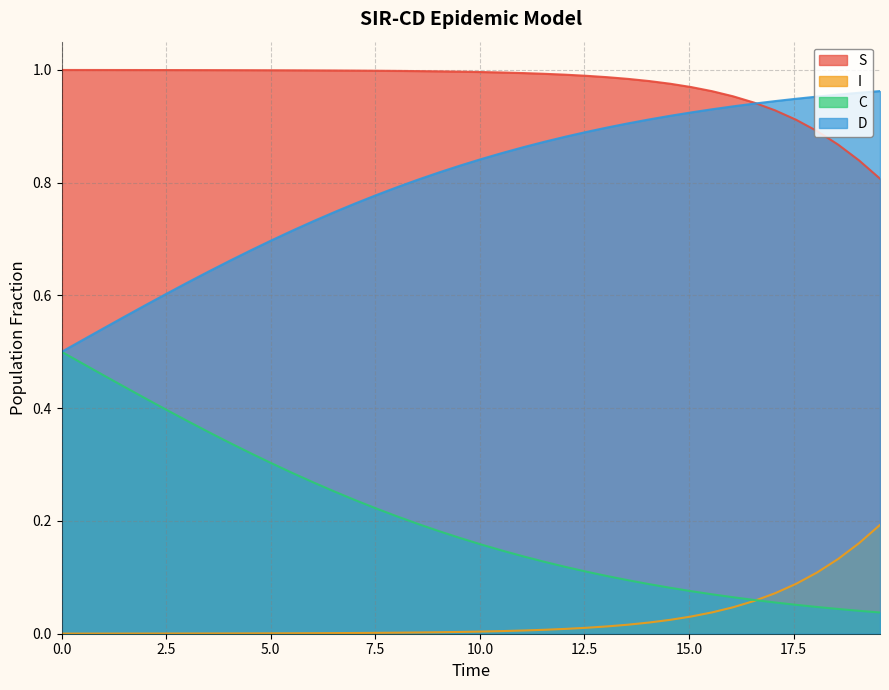

True or false: I and D intersect in this chart.

False